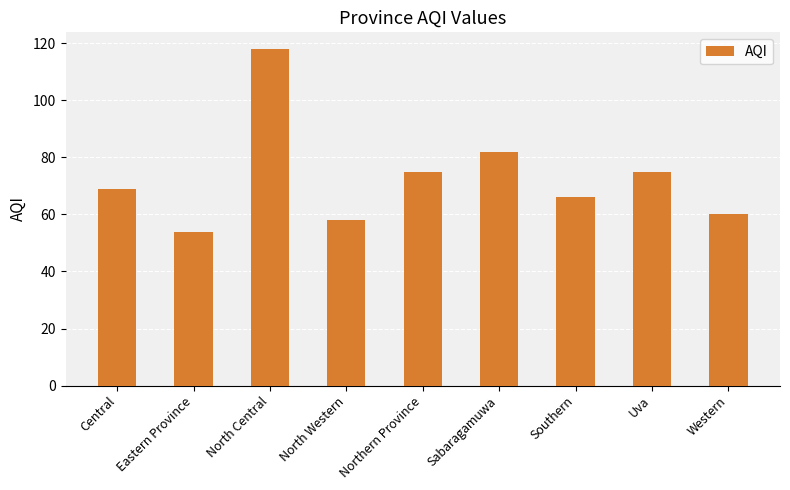

What is the label of the 7th bar from the right?

North Central